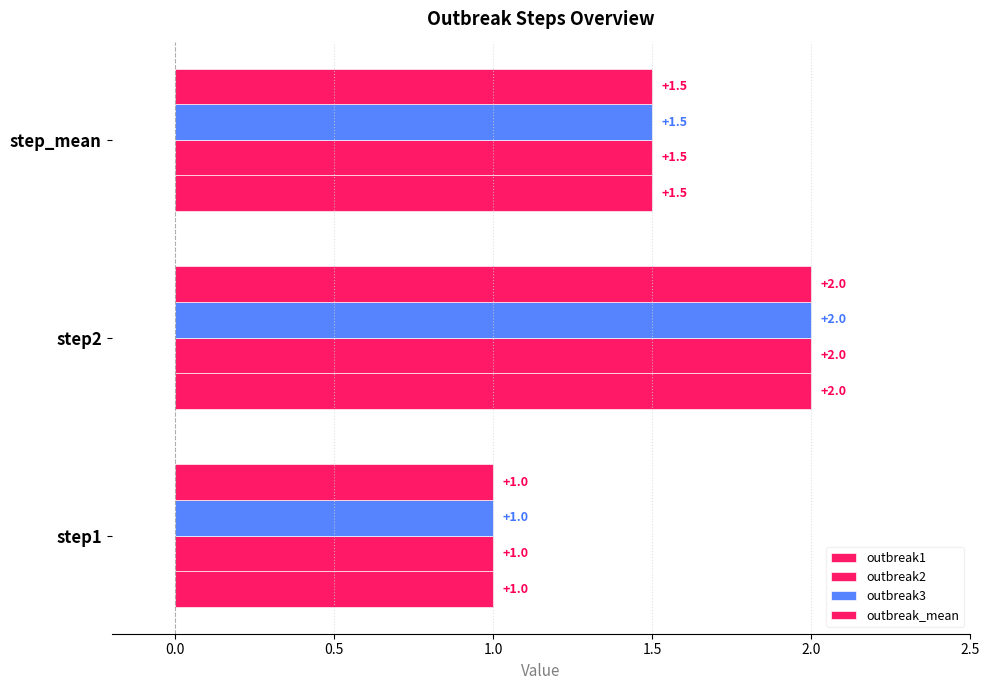

How many distinct data groups are displayed?

4